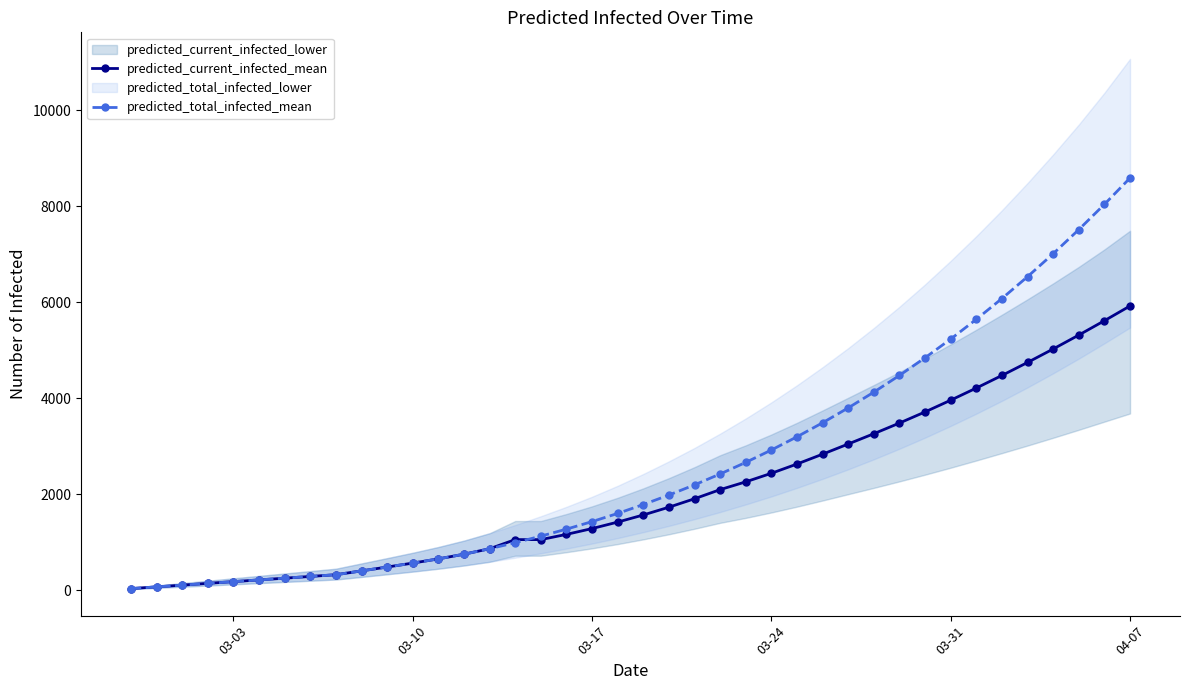

What is the sum of all predicted_total_infected_mean values?

104312